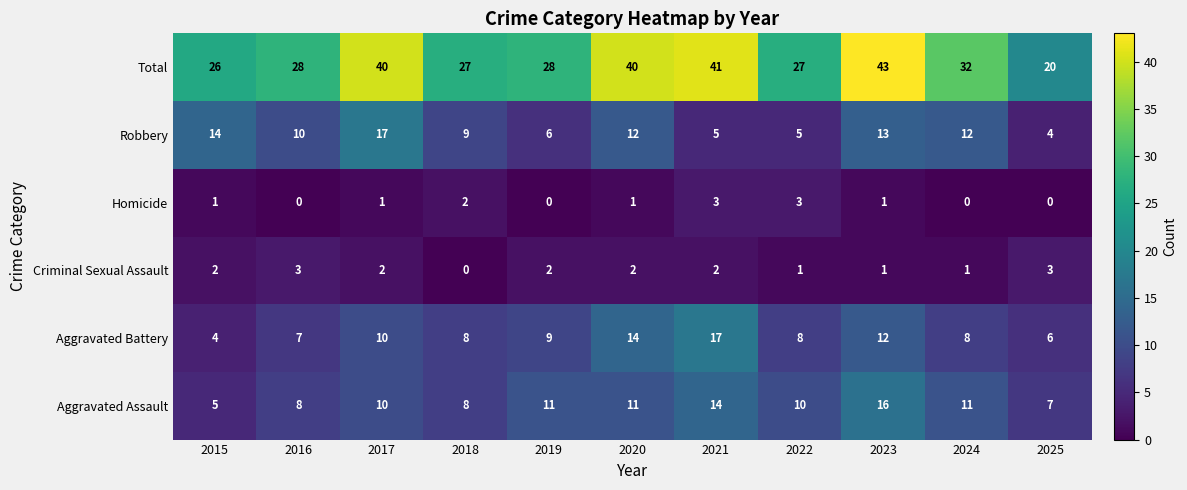

What is the sum of the Total values at 2025 and 2017?

60